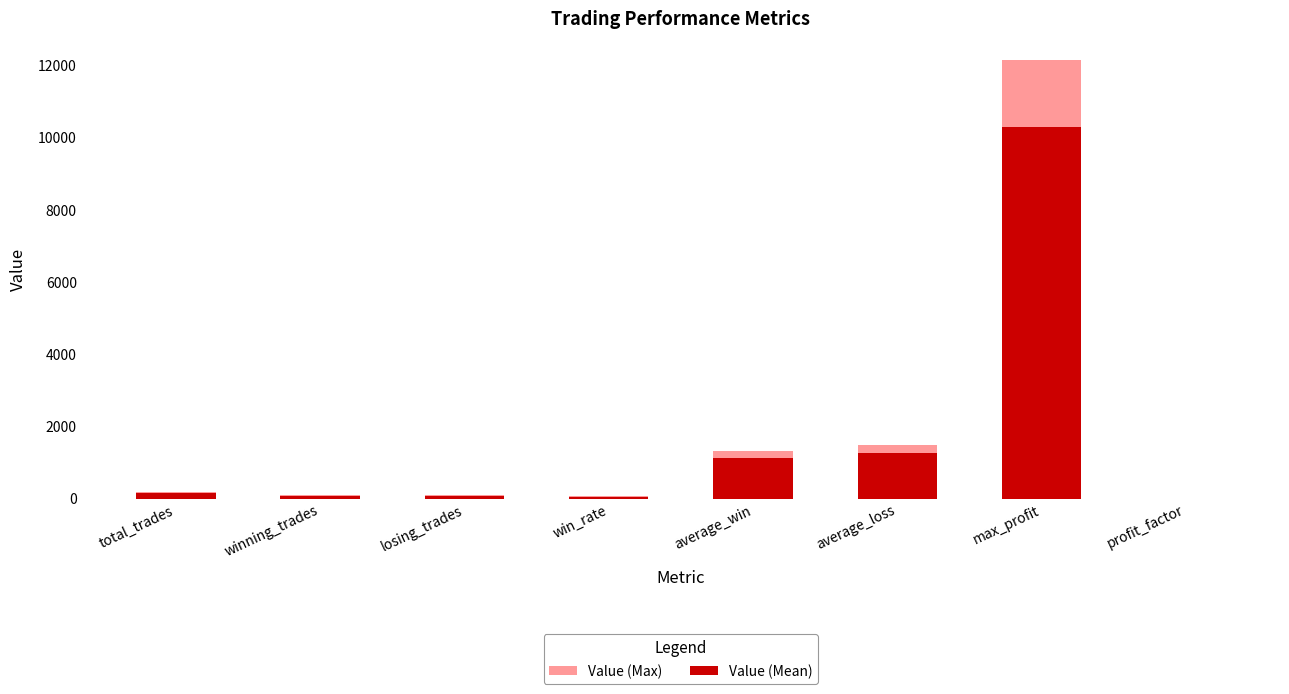

Is the value of Value (Mean) at win_rate greater than the value of Value (Max) at winning_trades?

No